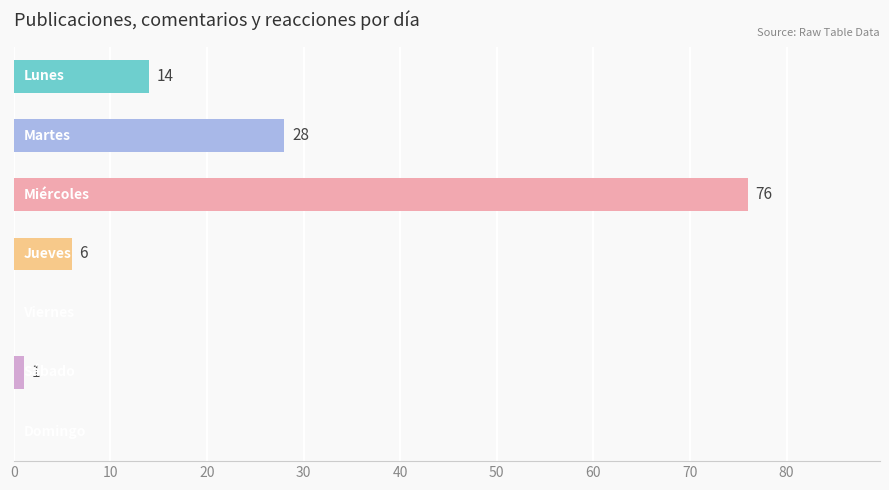

What is the maximum value shown in the chart?

76